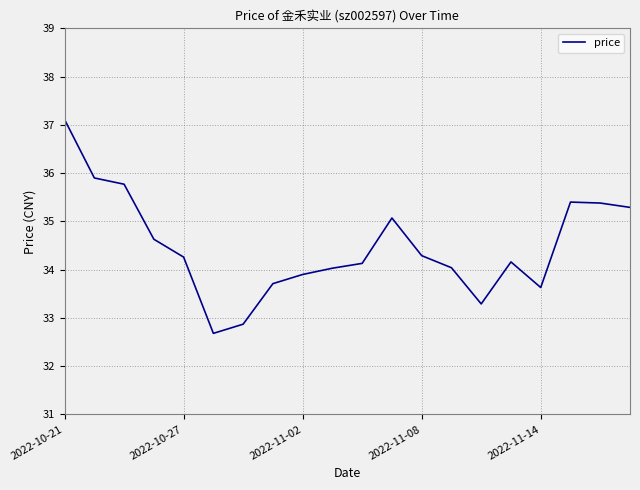

What is the difference between the maximum and minimum values?

4.4